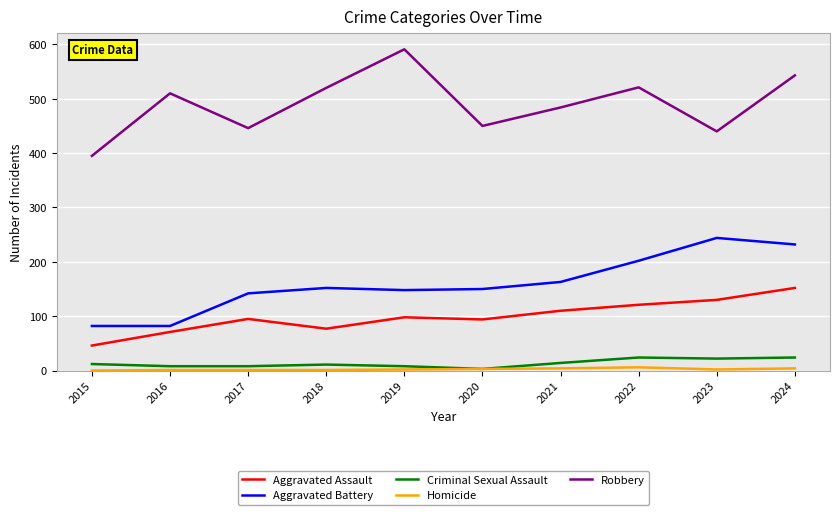

At which label does Aggravated Battery reach its peak?

2023